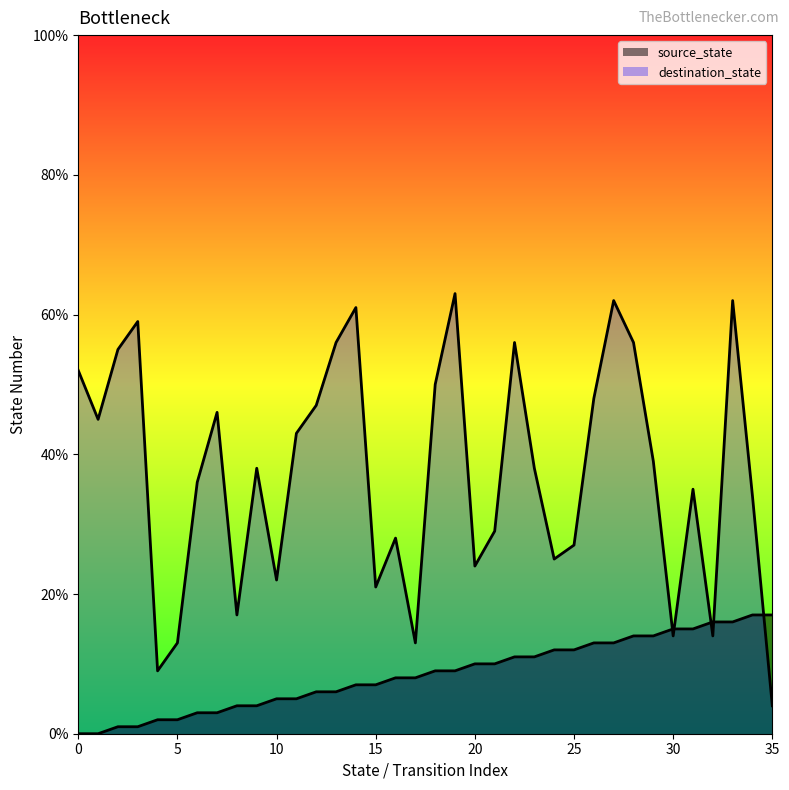

List the series in order of their overall mean, highest first.

destination_state, source_state